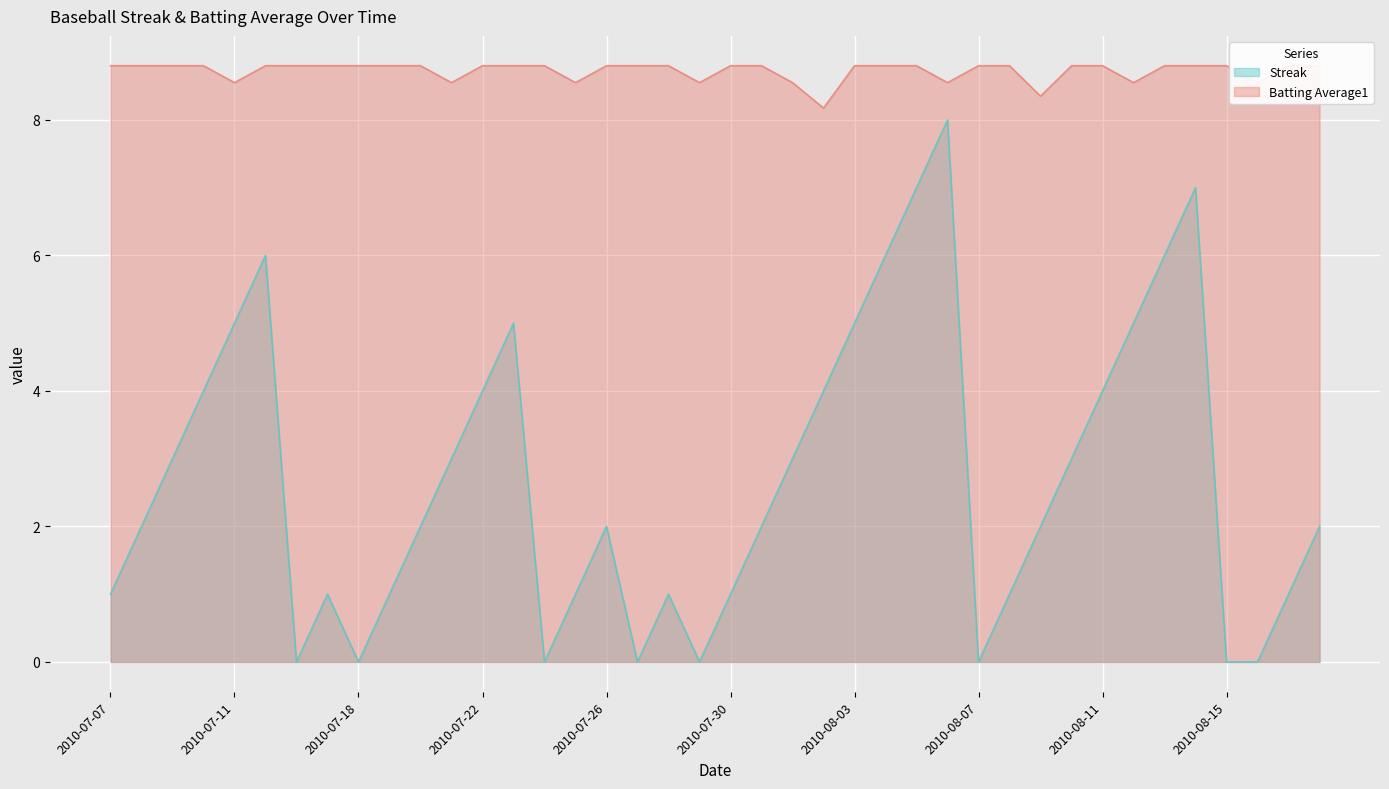

Reading right to left, extract all data points from this chart.

Streak: 2.0	1.0	0.0	0.0	7.0	6.0	5.0	4.0	3.0	2.0	1.0	0.0	8.0	7.0	6.0	5.0	4.0	3.0	2.0	1.0	0.0	1.0	0.0	2.0	1.0	0.0	5.0	4.0	3.0	2.0	1.0	0.0	1.0	0.0	6.0	5.0	4.0	3.0	2.0	1.0
Batting Average1: 8.8	8.8	8.6	8.8	8.8	8.8	8.6	8.8	8.8	8.3	8.8	8.8	8.6	8.8	8.8	8.8	8.2	8.6	8.8	8.8	8.6	8.8	8.8	8.8	8.6	8.8	8.8	8.8	8.6	8.8	8.8	8.8	8.8	8.8	8.8	8.6	8.8	8.8	8.8	8.8